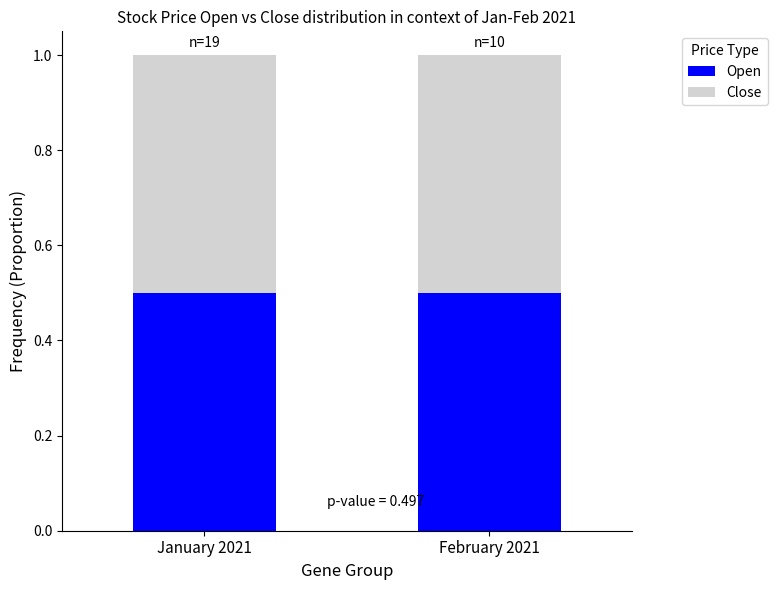

What is the total value across all series at February 2021?

1.0